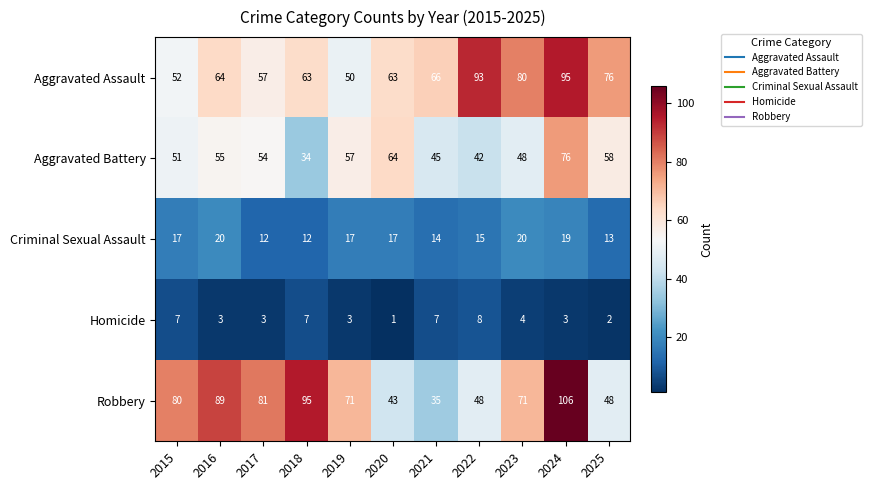

True or false: Homicide has a value of 5 at 2022.

False